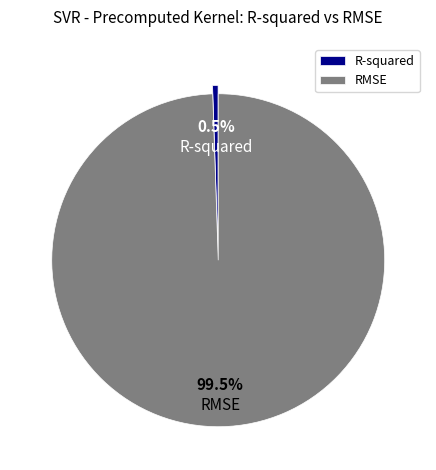

Combined, do RMSE and R-squared account for over 50%?

Yes